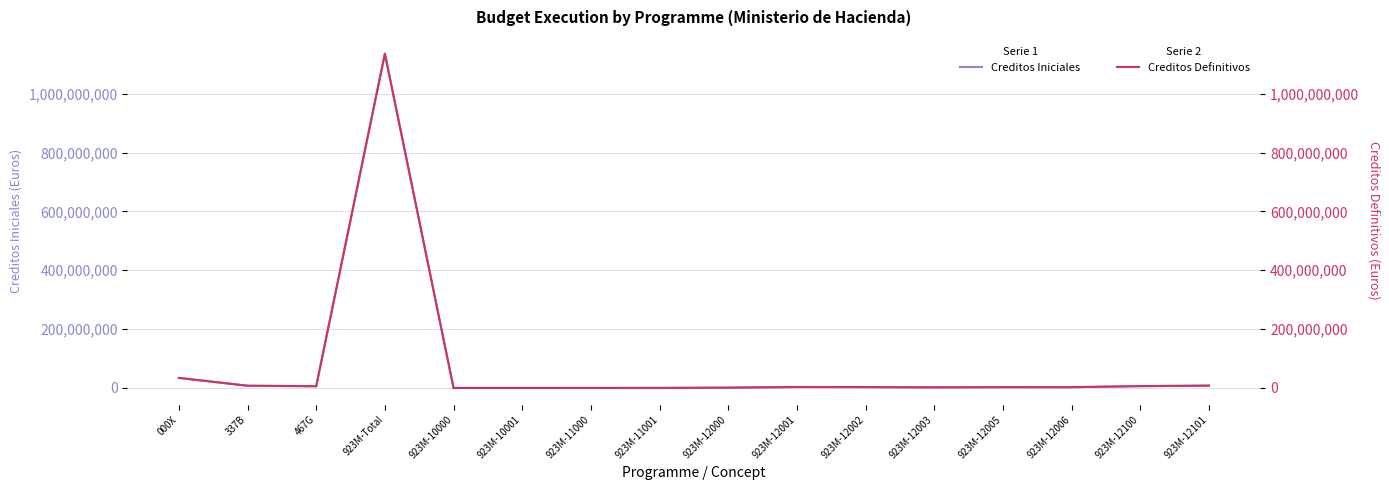

True or false: Creditos Iniciales has a value of 2118396 at 923M-12100.

False